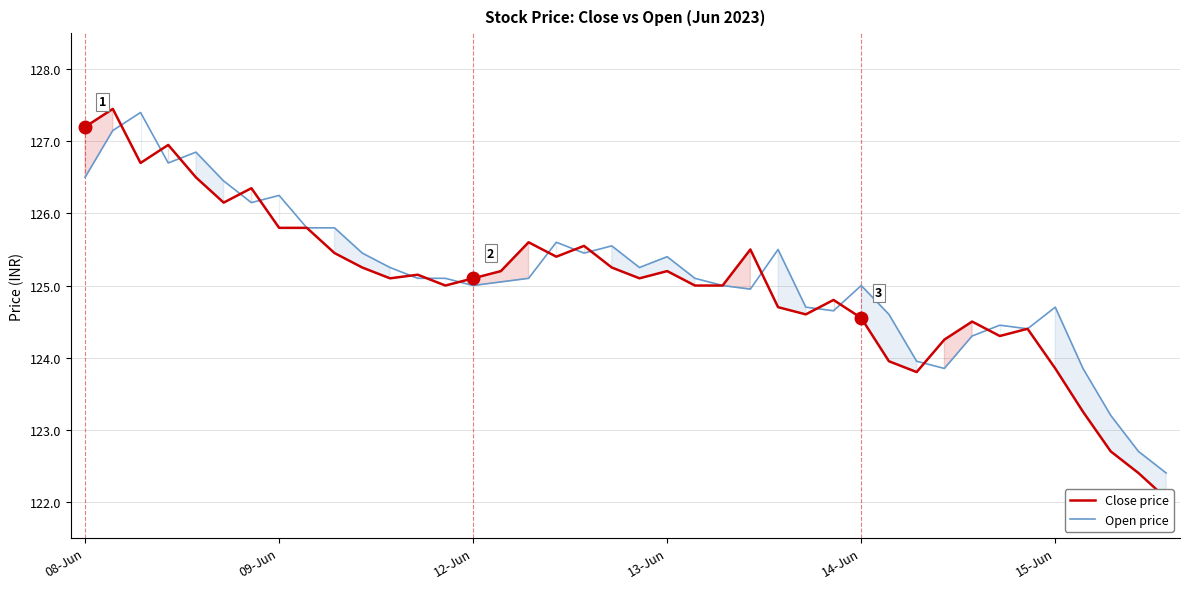

What is the difference between the second highest and second lowest values in the Close price series?

4.8